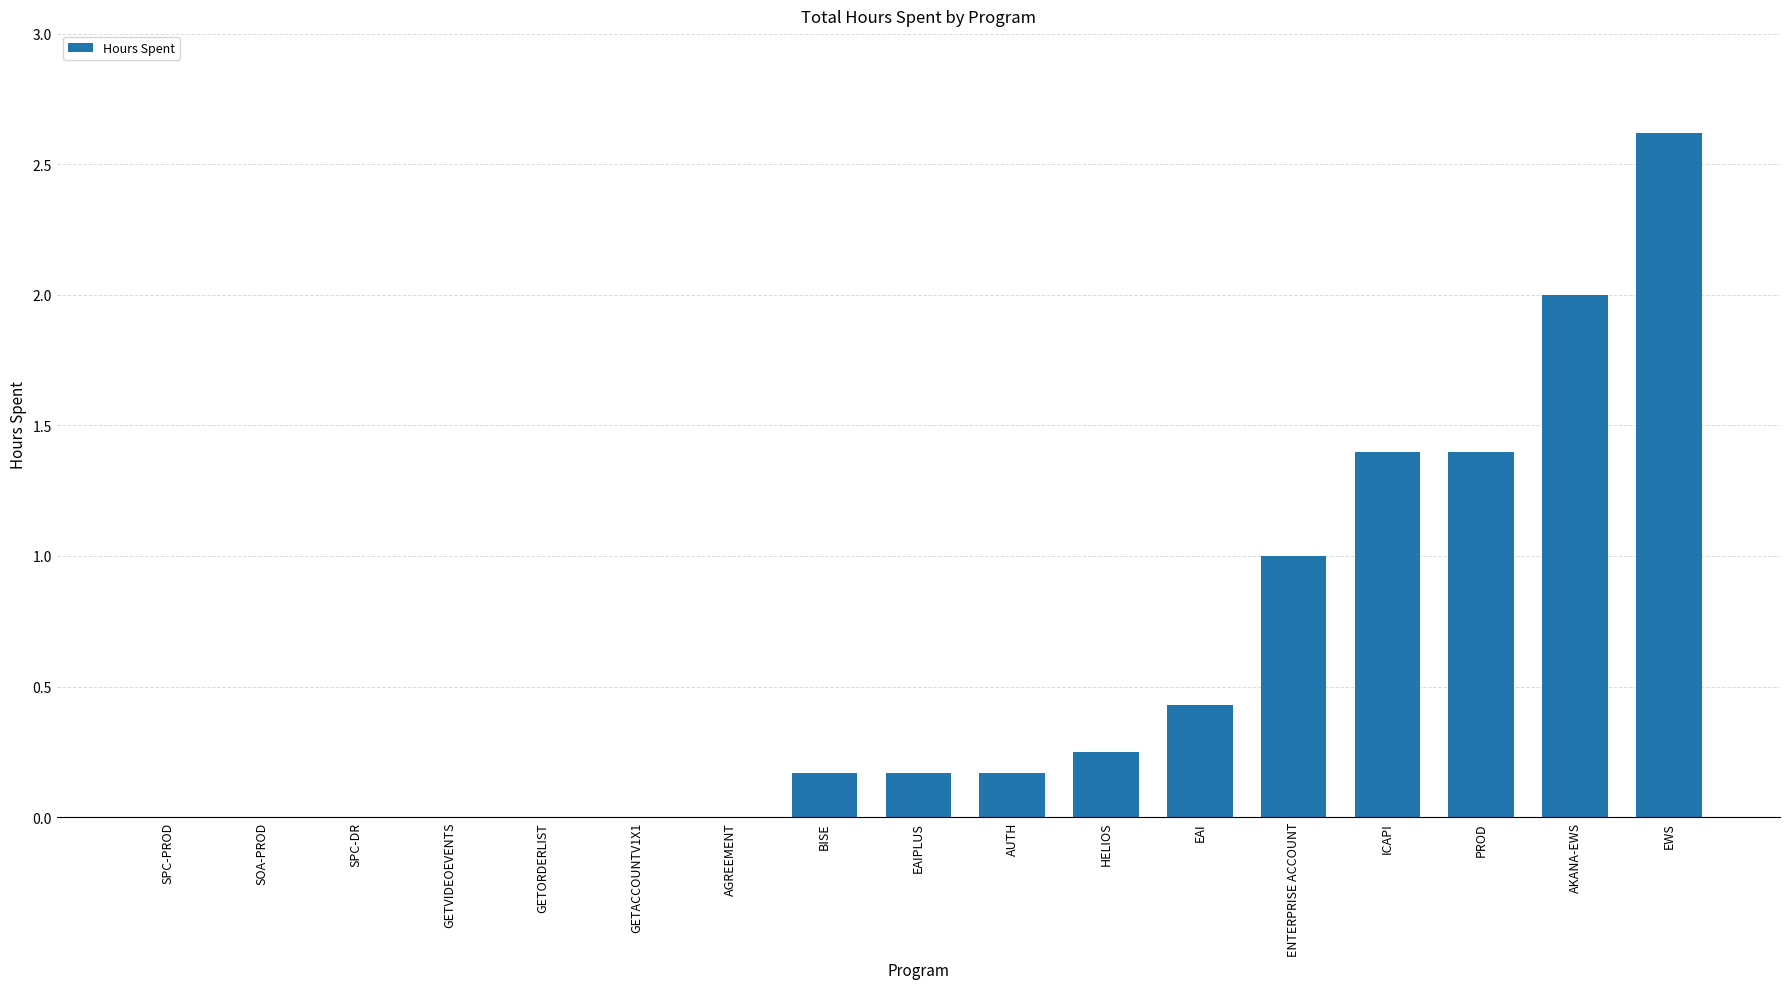

Count the number of categories in the chart.

17